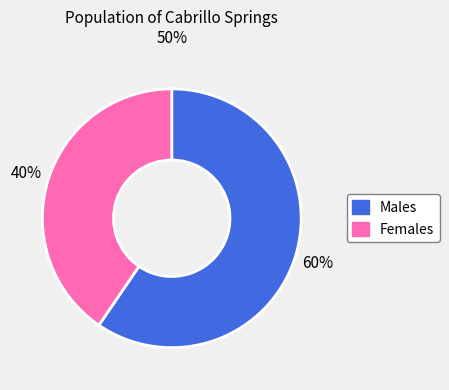

Does any single category account for the majority?

Yes